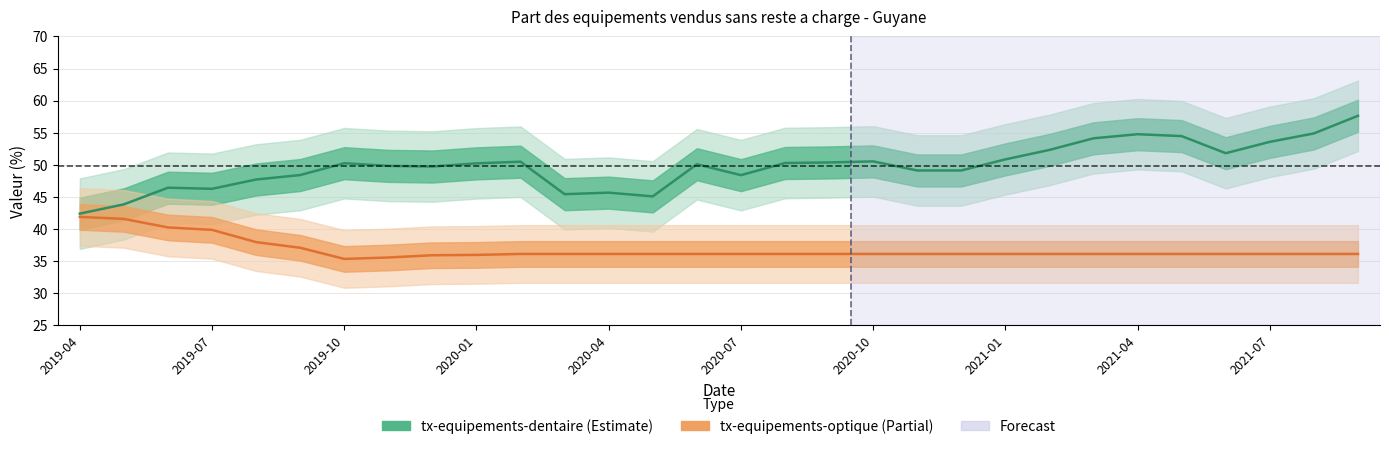

Between 2019-10 and 29, which series saw the biggest shift?

tx-equipements-dentaire